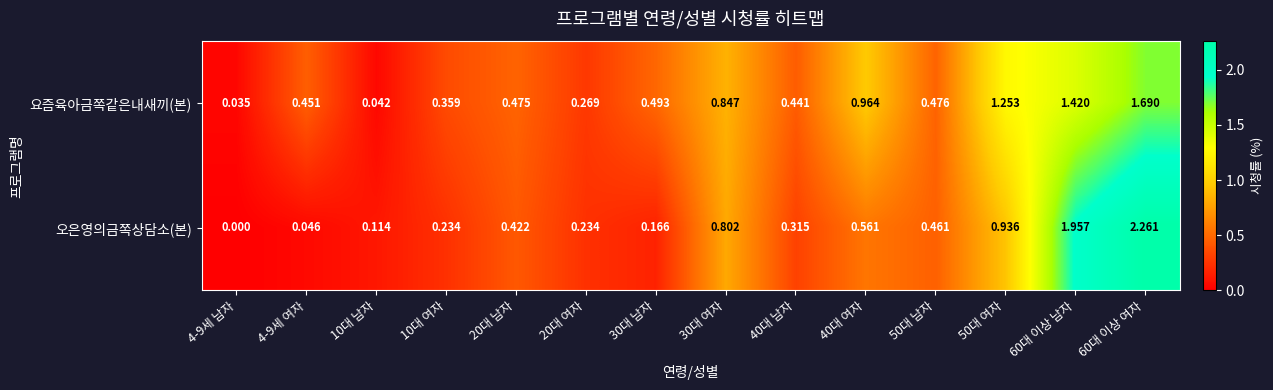

Between 10대 여자 and 30대 남자, which series saw the biggest shift?

요즘육아금쪽같은내새끼(본)